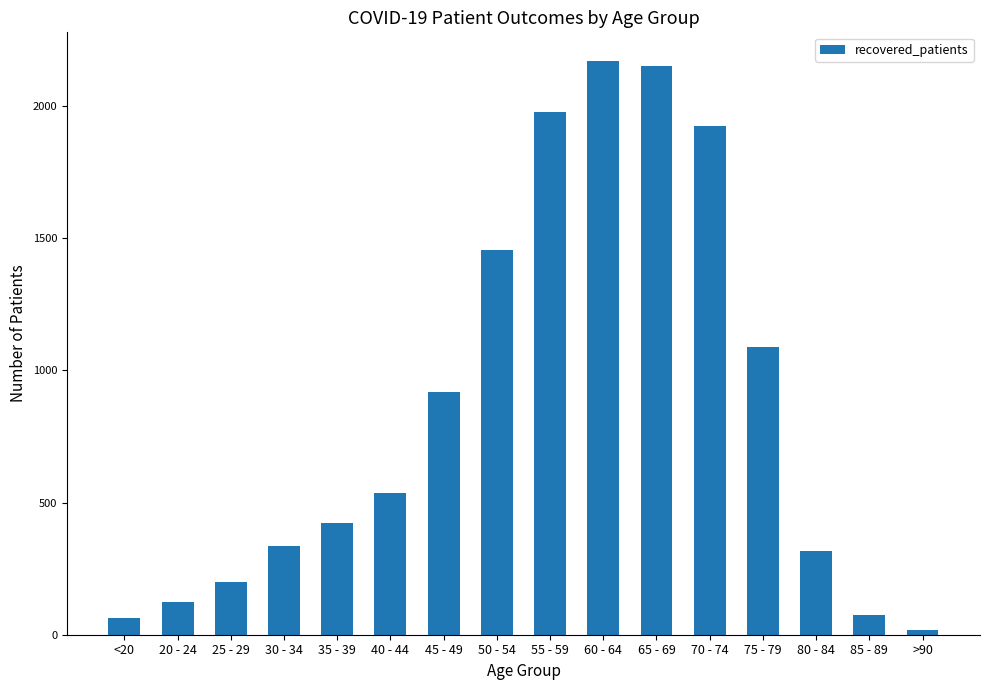

True or false: the data shows 73 at 85 - 89.

True